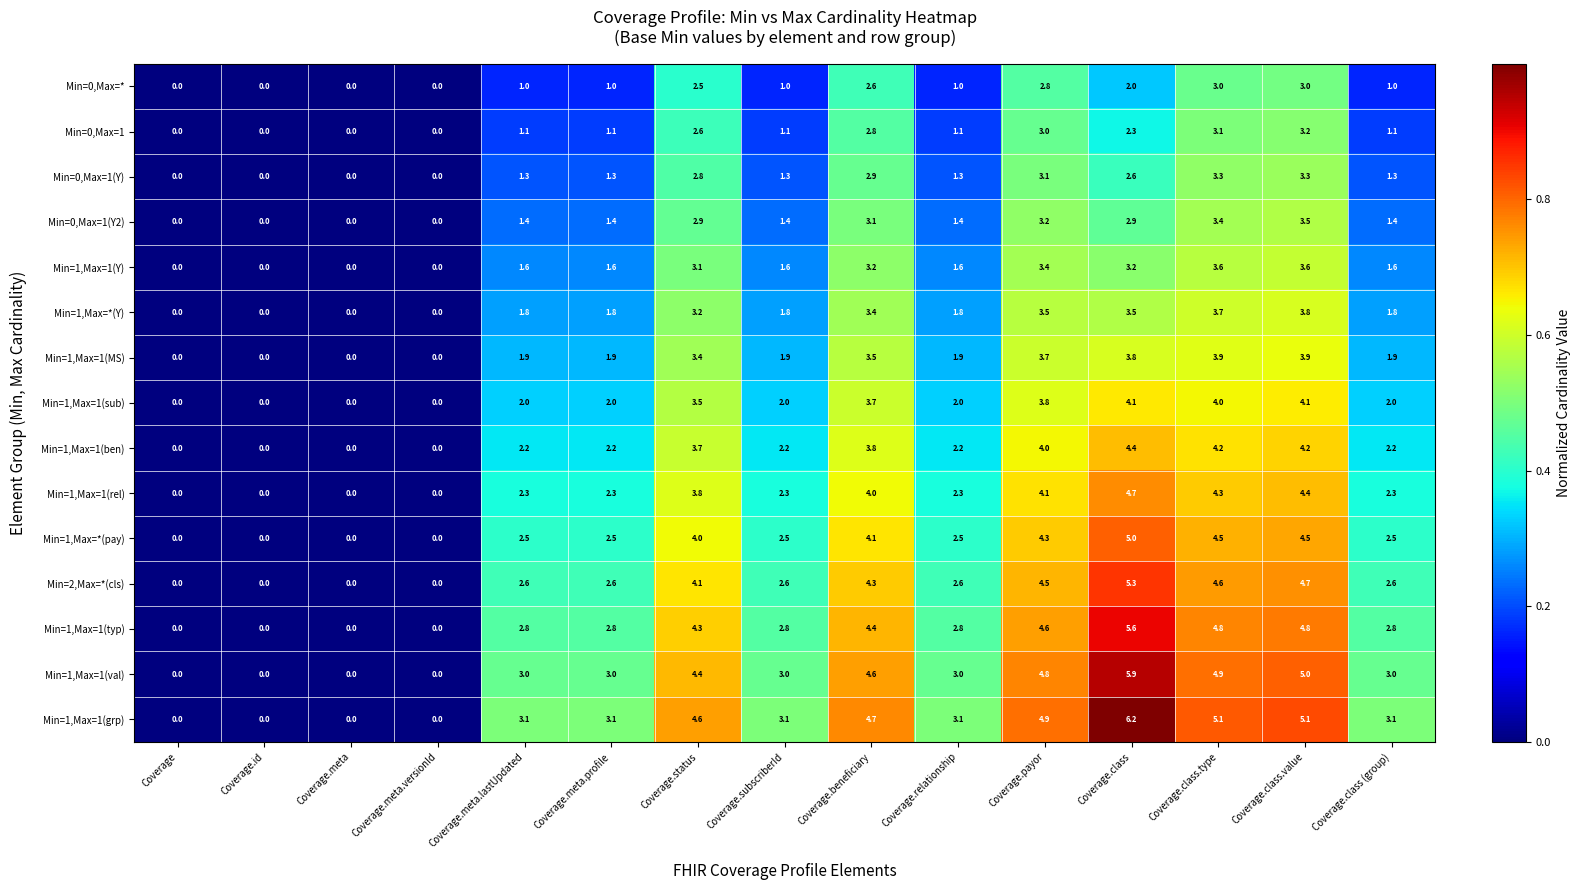

At which label does Min=1,Max=1(Y) first exceed 1?

Coverage.meta.lastUpdated